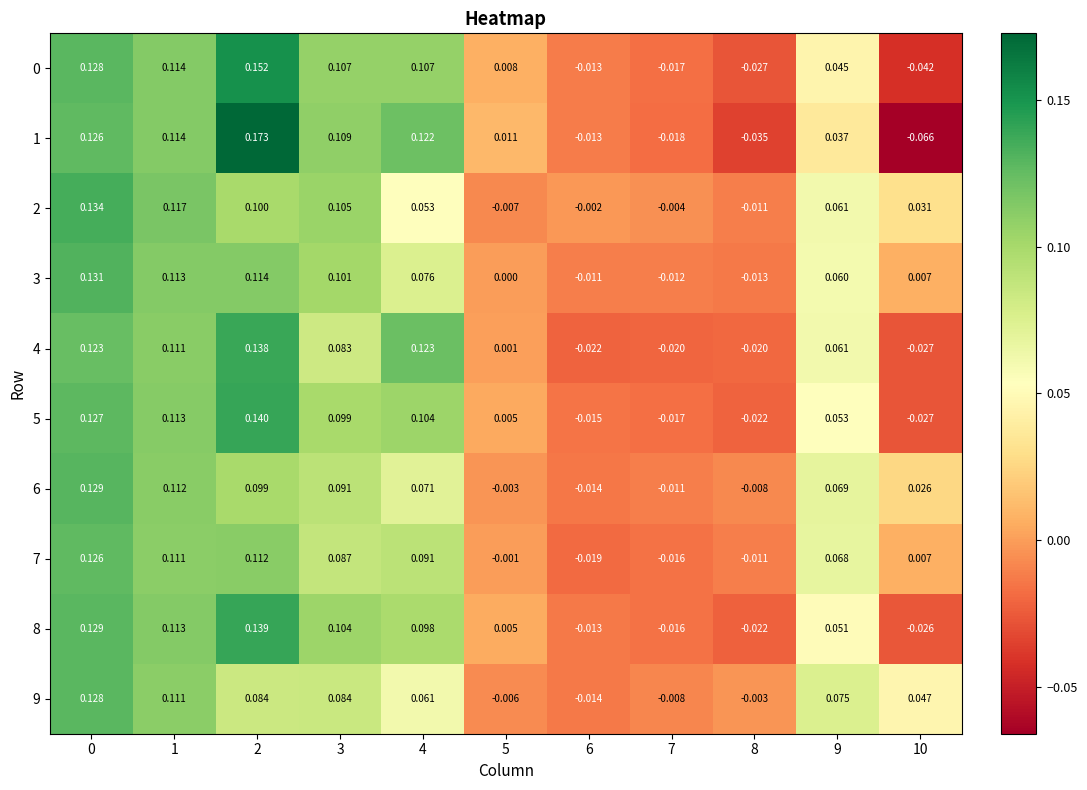

Is the value of 0 at 8 greater than the value of 4 at 2?

No